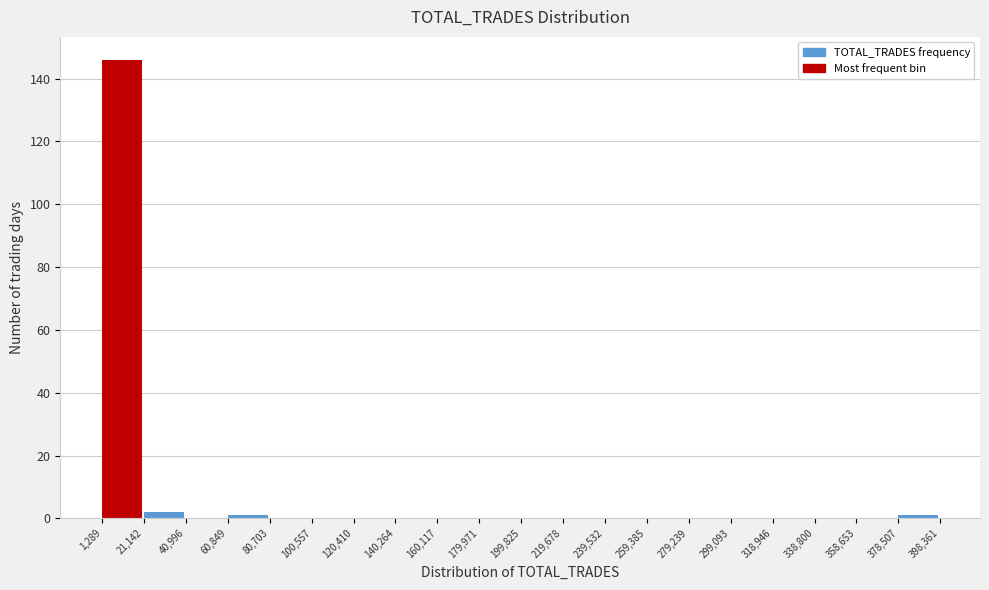

Which range on the x-axis has the tallest bar?

1,289 to 21,142